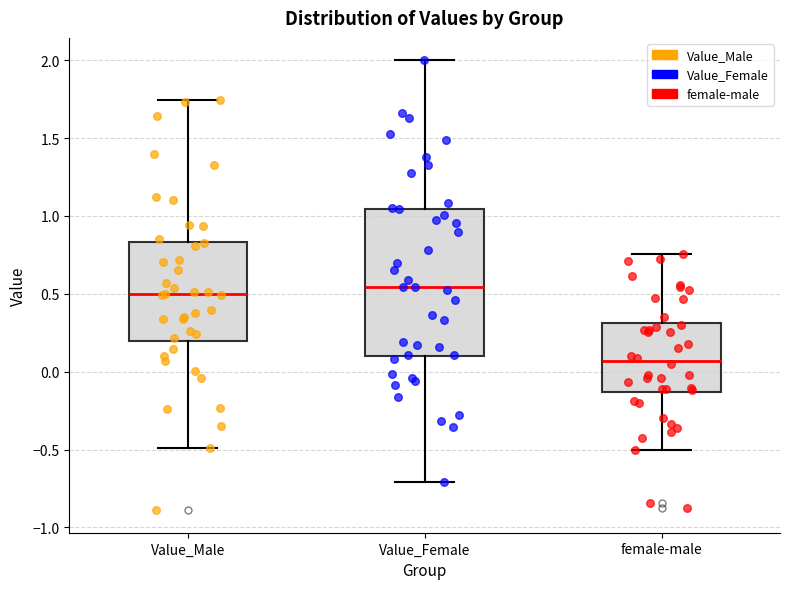

Which box is the tallest, from its lower edge to its upper edge?

Value_Female